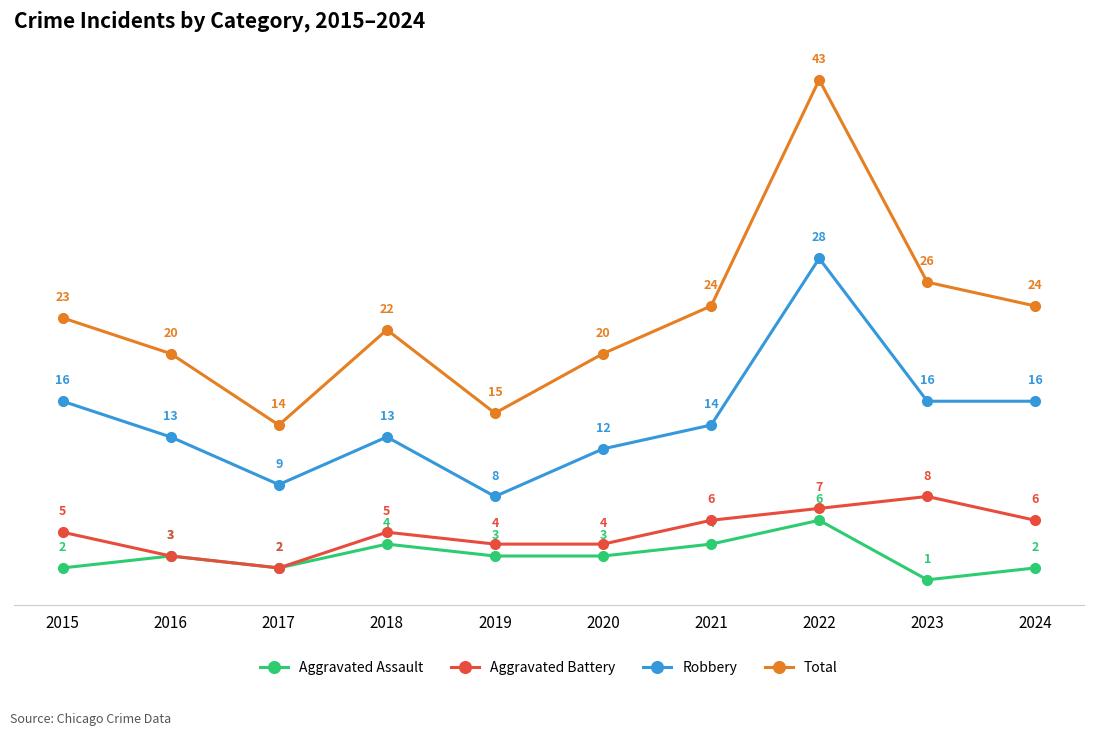

What is the highest value of the Total series?

43